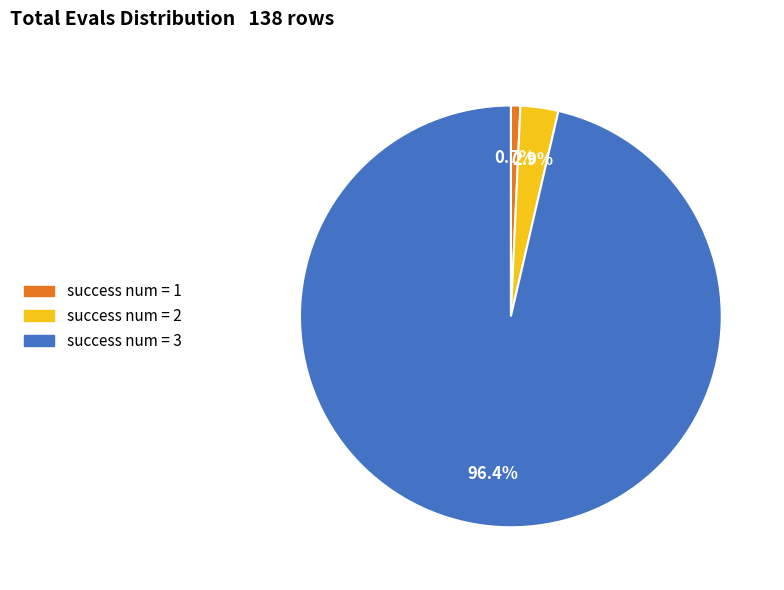

Is there a majority slice in this chart?

Yes